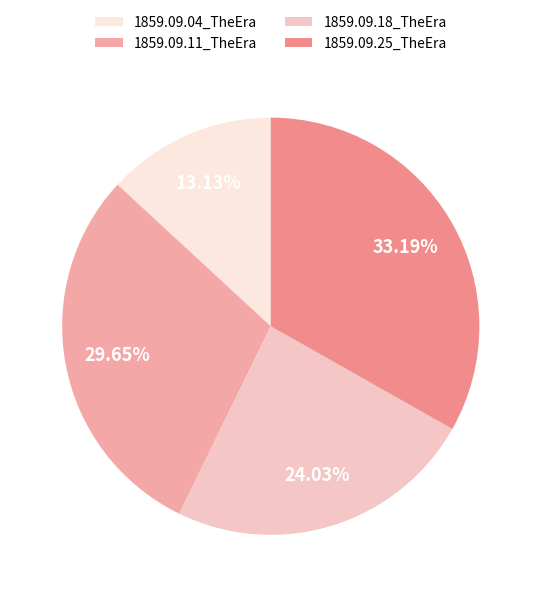

To the nearest percent, what portion does 1859.09.18_TheEra represent?

24%